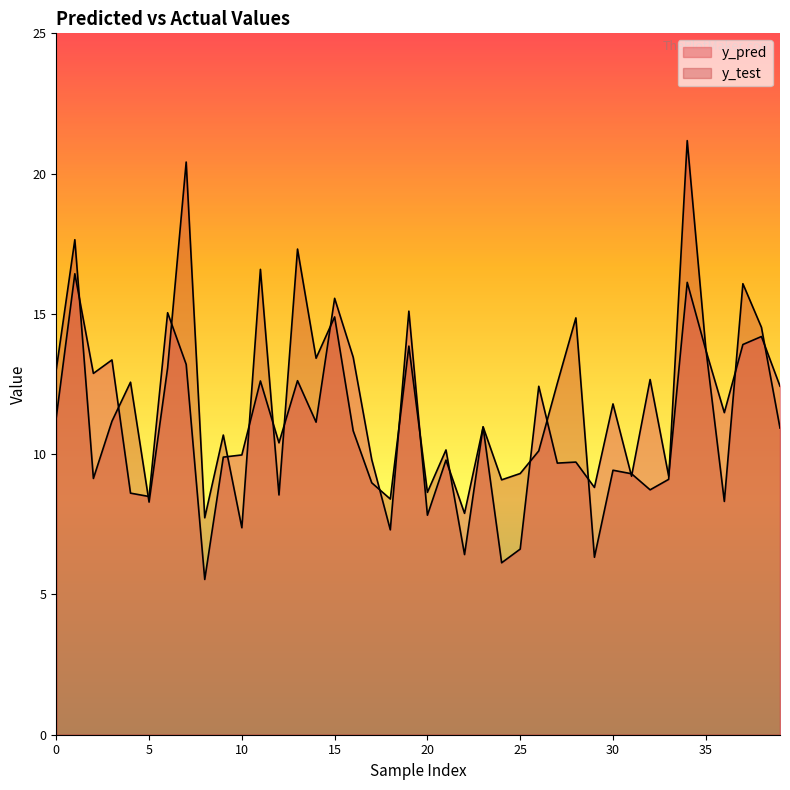

Reading left to right, extract all data points from this chart.

y_pred: 11.3	16.4	12.9	13.4	8.6	8.5	15.0	13.2	5.5	9.9	10.0	12.6	10.4	12.6	11.1	15.6	13.5	9.8	7.3	15.1	7.8	9.8	7.9	11.0	6.1	6.6	12.4	9.7	9.7	8.8	11.8	9.2	12.7	9.2	16.1	13.7	11.5	13.9	14.2	12.4
y_test: 13.0	17.6	9.1	11.2	12.6	8.3	13.1	20.4	7.7	10.7	7.4	16.6	8.5	17.3	13.4	14.9	10.8	9.0	8.4	13.9	8.6	10.2	6.4	11.0	9.1	9.3	10.1	12.5	14.9	6.3	9.4	9.3	8.7	9.1	21.2	13.8	8.3	16.1	14.5	10.9